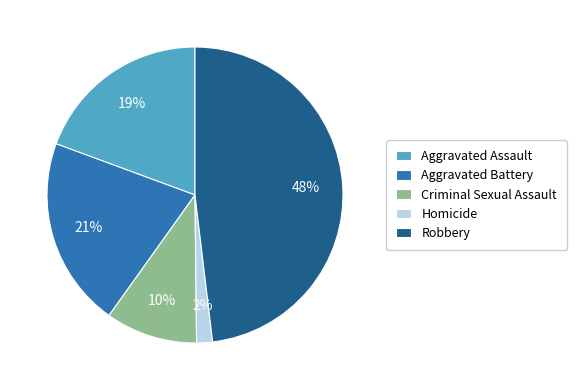

Which category has the biggest portion of the pie?

Robbery